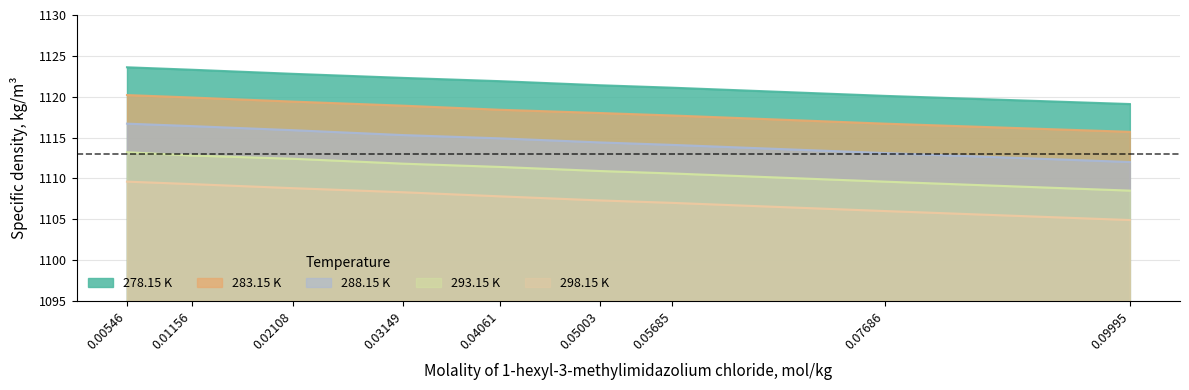

What is the value of the 288.15 K point at the 6th from the left?

1114.4